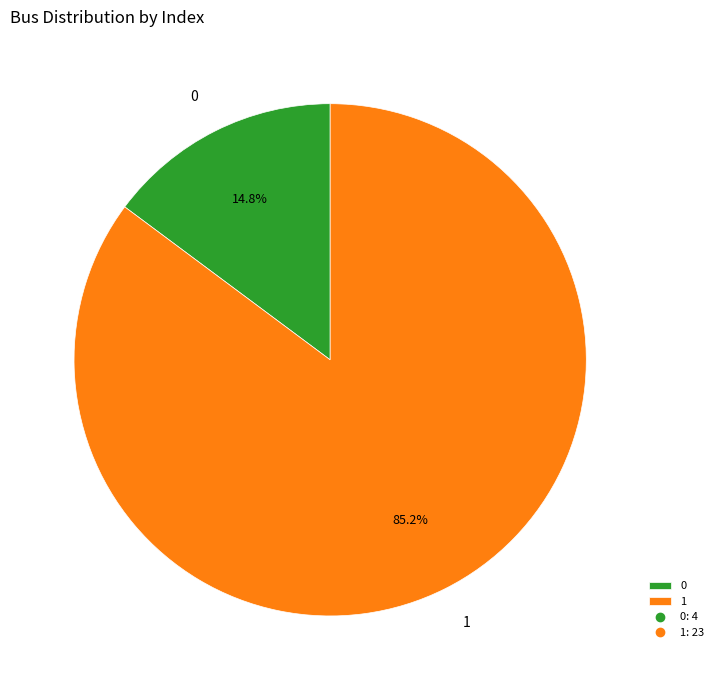

Rank the categories by value from highest to lowest.

1, 0